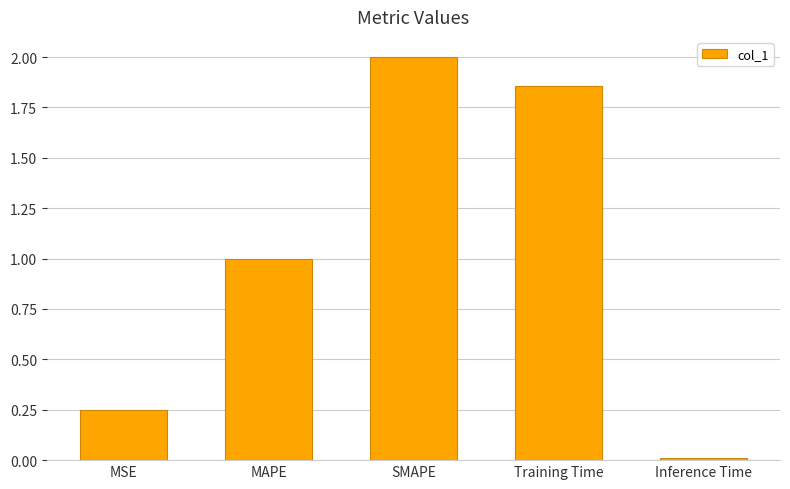

What position from the left is MSE?

1